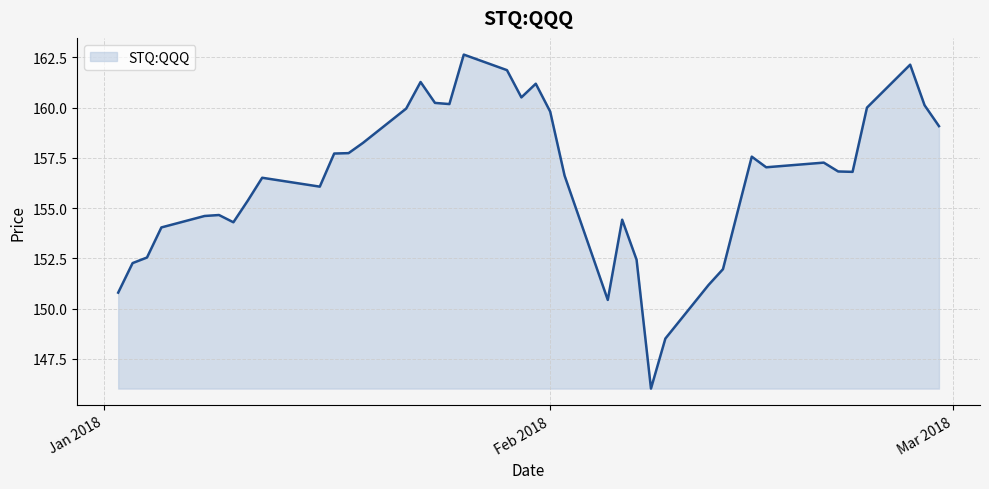

What is the difference between the maximum and second lowest values?

14.1